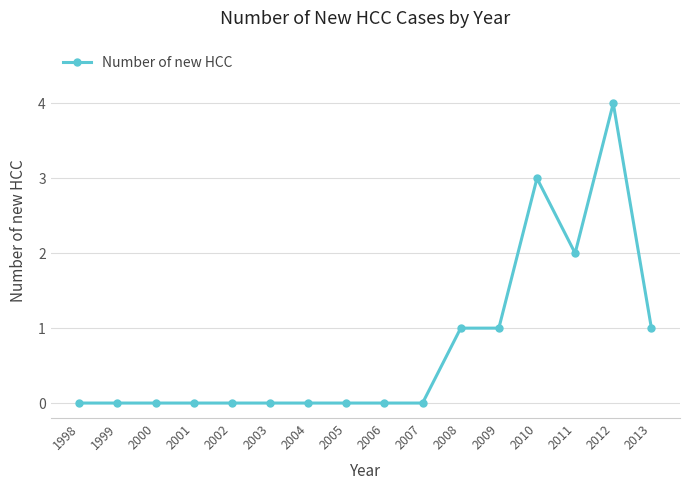

Which has a higher value, 2010 or 2012?

2012